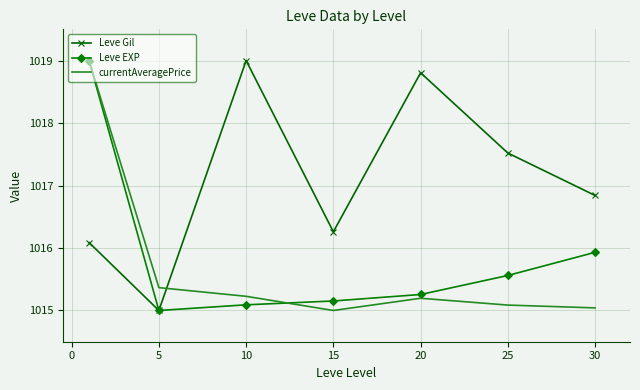

What is the lowest value of the Leve Gil series?

1015.0